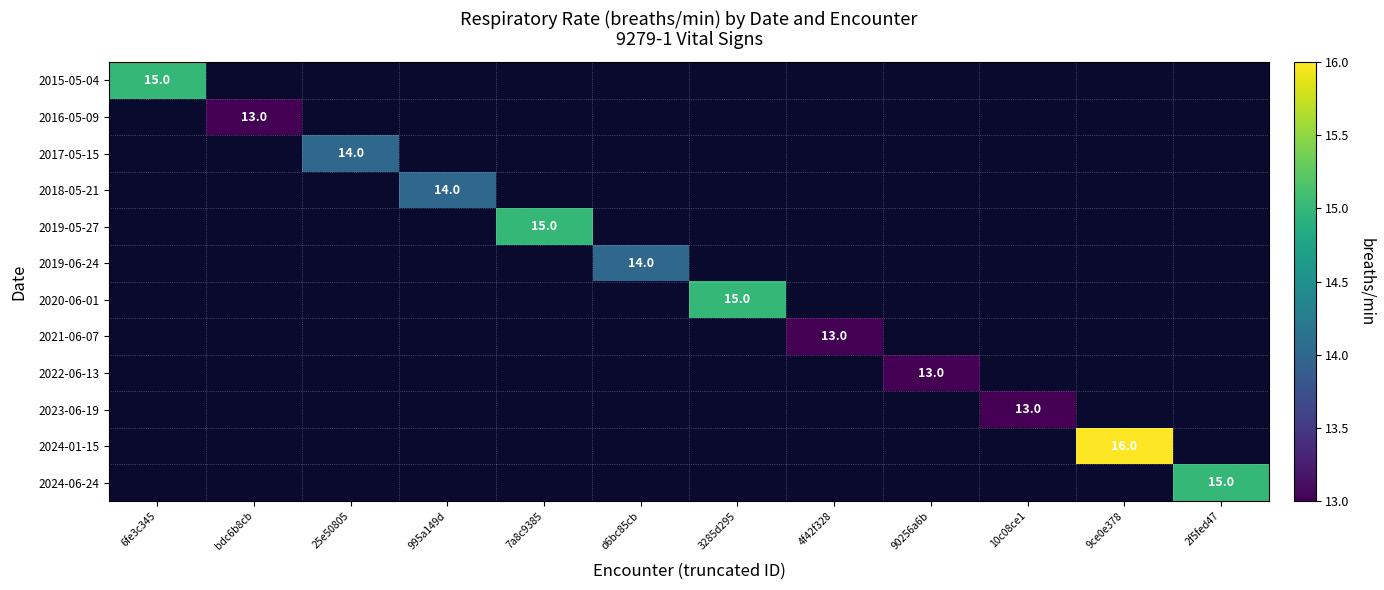

At 3285d295, list the series in order from smallest to largest.

2015-05-04, 2016-05-09, 2017-05-15, 2018-05-21, 2019-05-27, 2019-06-24, 2020-06-01, 2021-06-07, 2022-06-13, 2023-06-19, 2024-01-15, 2024-06-24